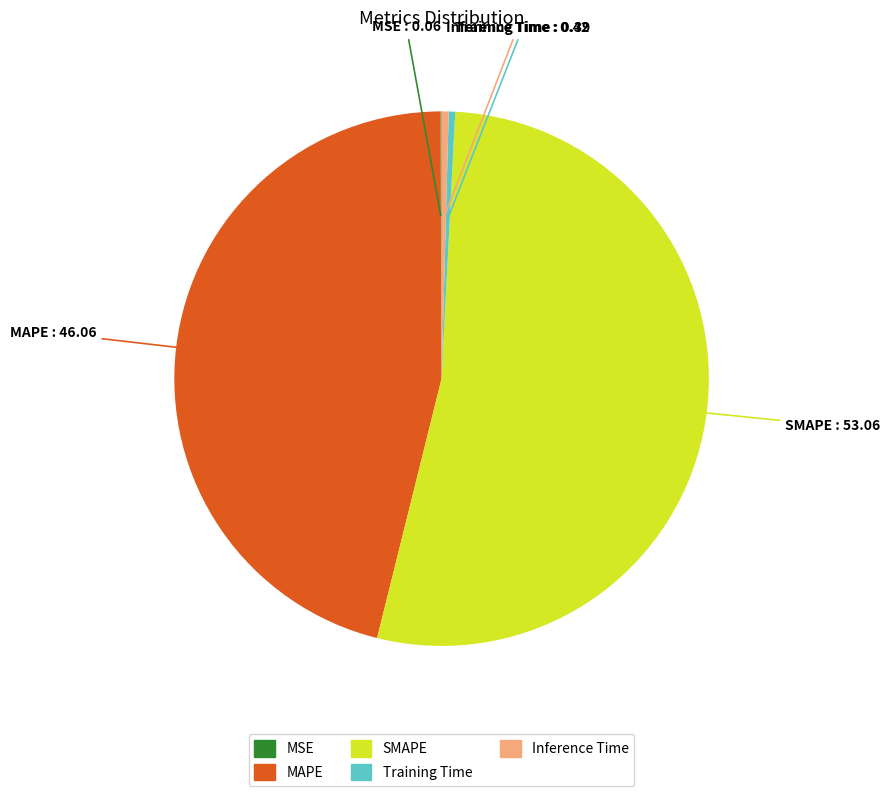

The Inference Time slice represents 0% of the pie. True or false?

True